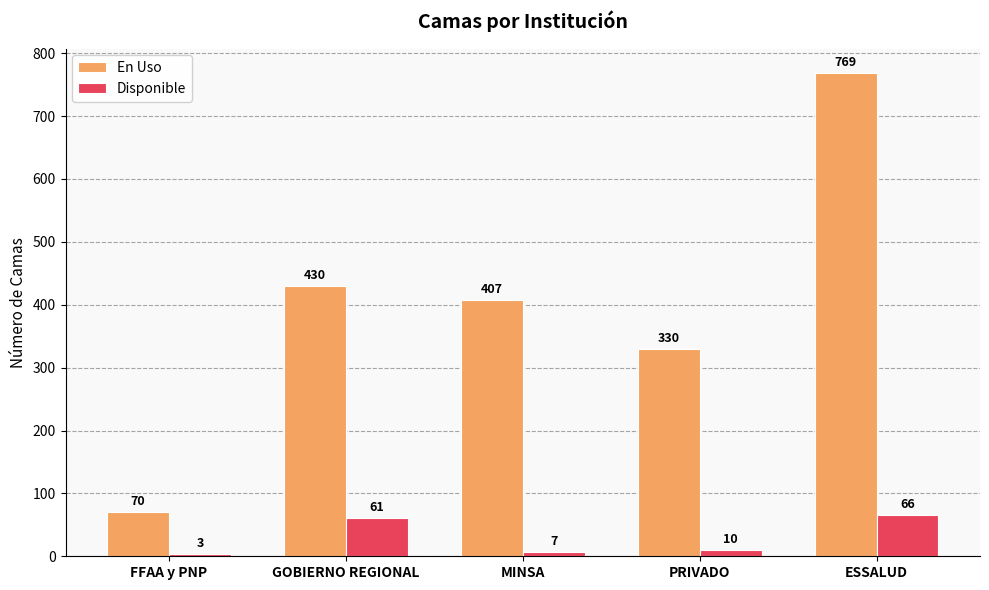

What is the maximum value shown in the chart?

769